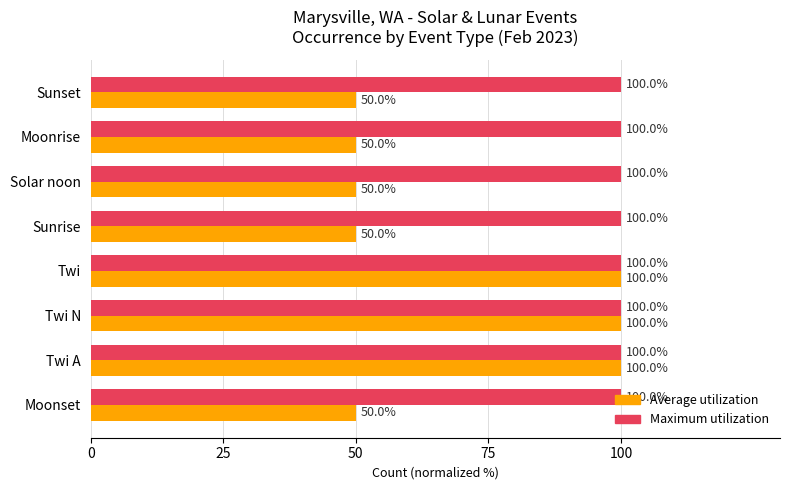

The value of Average utilization at Twi is 100. True or false?

True